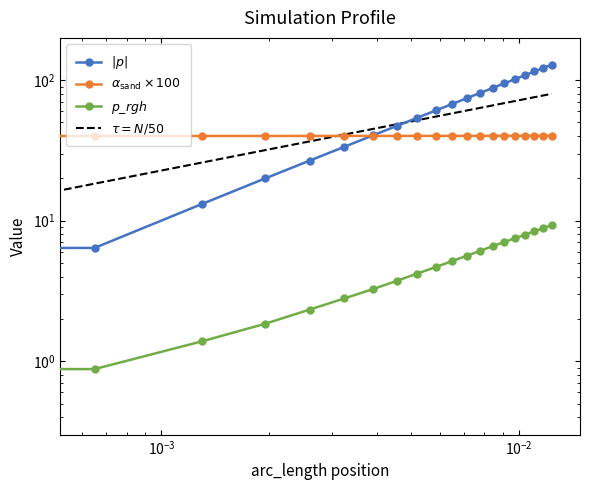

True or false: p_rgh has more than 1 points higher than both neighbors.

False